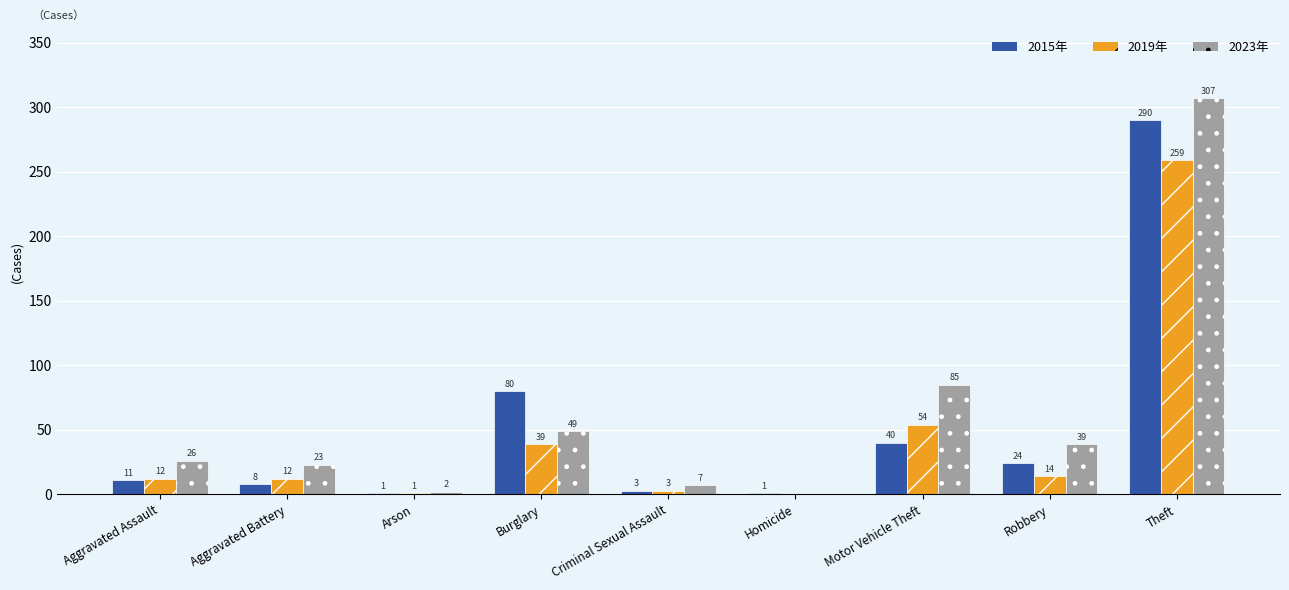

How many data points does each series have?

9